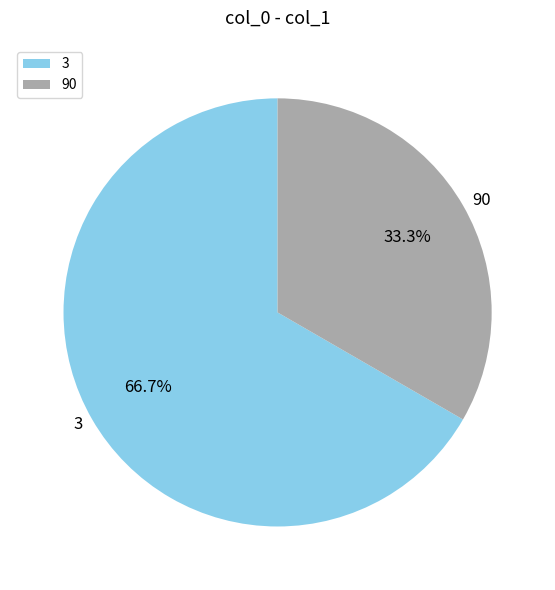

Is it true that 3 is 67% of the pie?

True